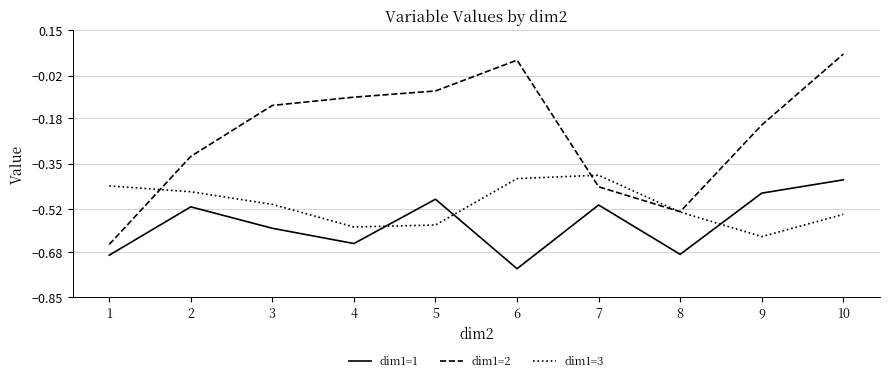

What is the spread (max minus min) of values at 3?

0.5